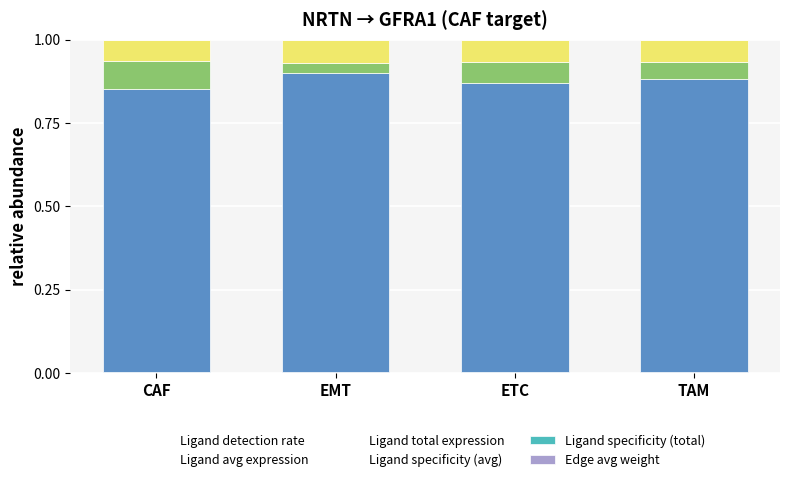

Are the bars grouped side by side (vs. stacked)?

No